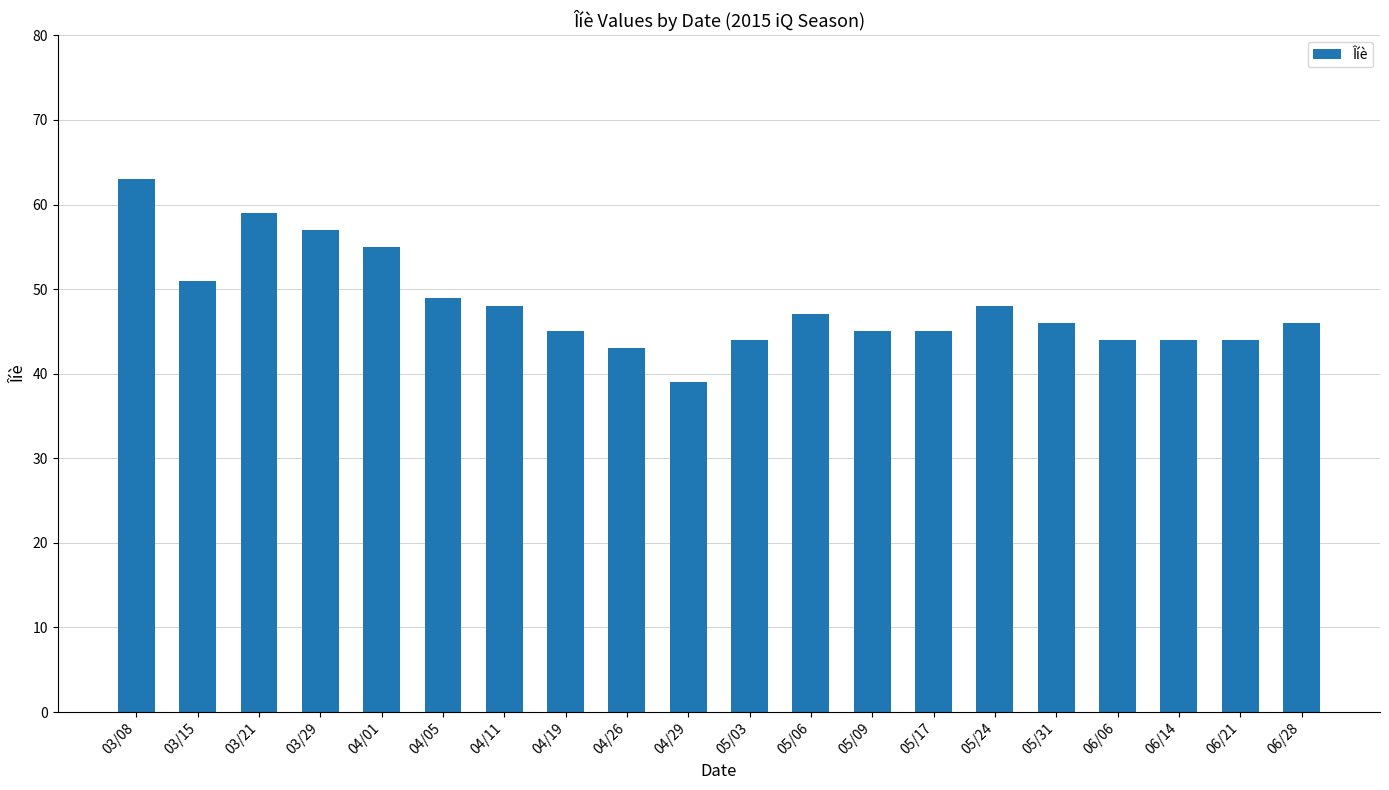

What is the ratio of the value at 03/15 to the value at 03/21?

0.9